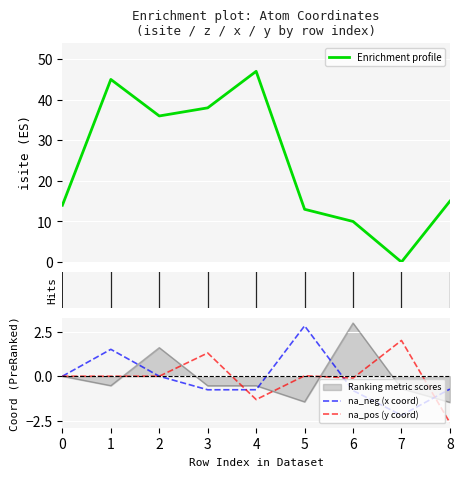

Which has a higher value, 2 or 1?

1